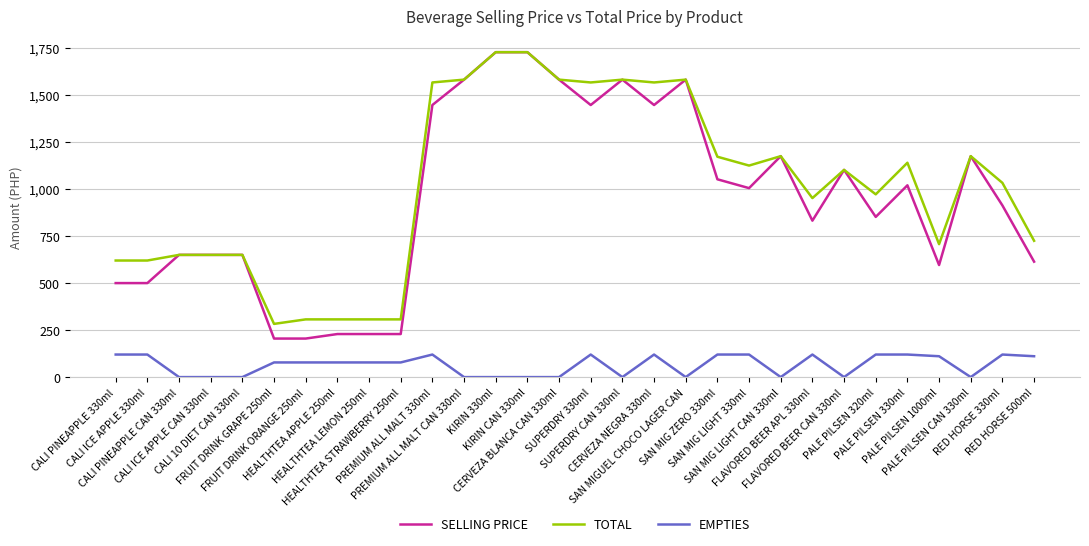

What is the lowest value of the TOTAL series?

283